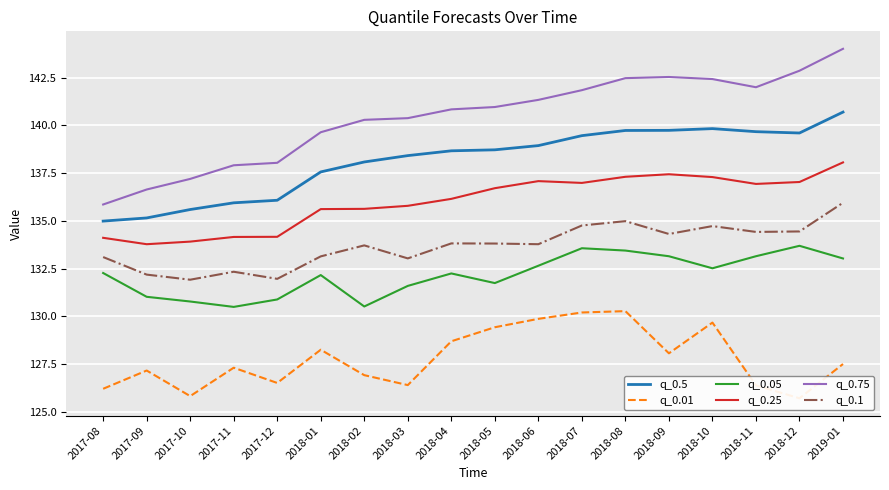

List the series in order of their peak value, highest first.

q_0.75, q_0.5, q_0.25, q_0.1, q_0.05, q_0.01